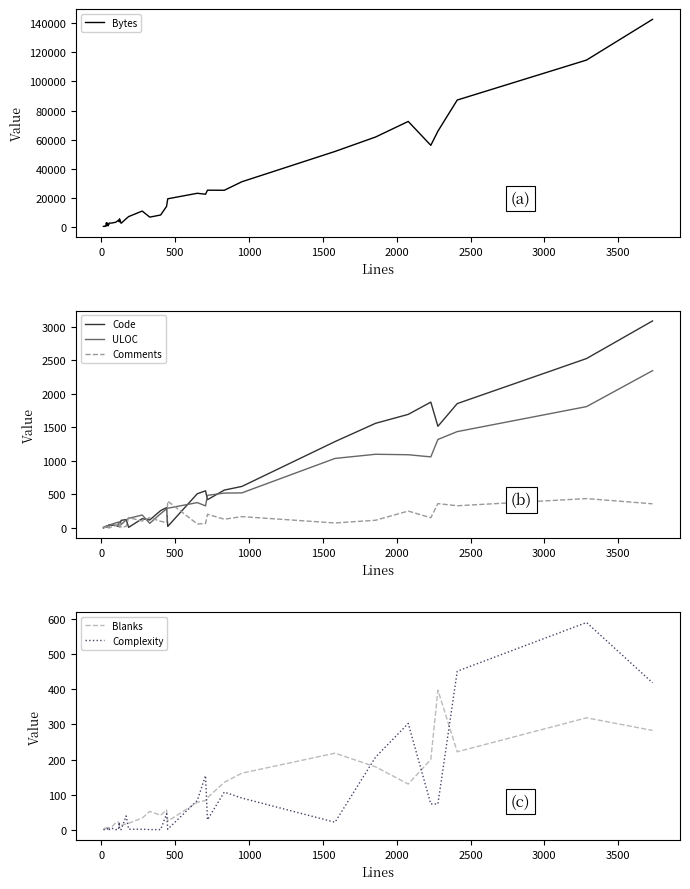

Does the chart display data point markers on the line(s)?

No